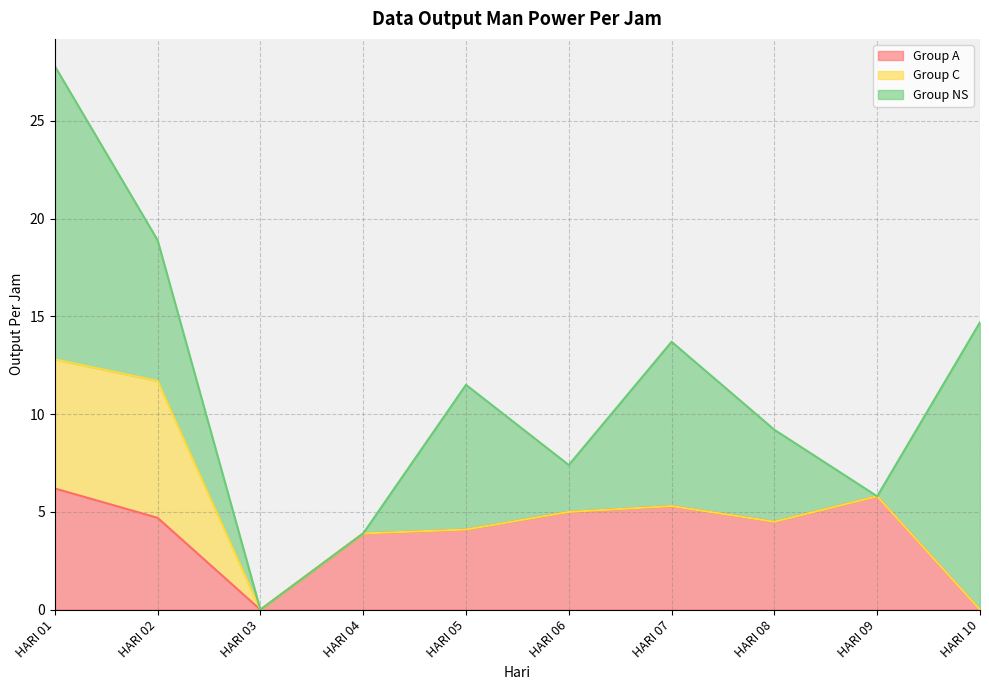

Count the number of categories in the chart.

10